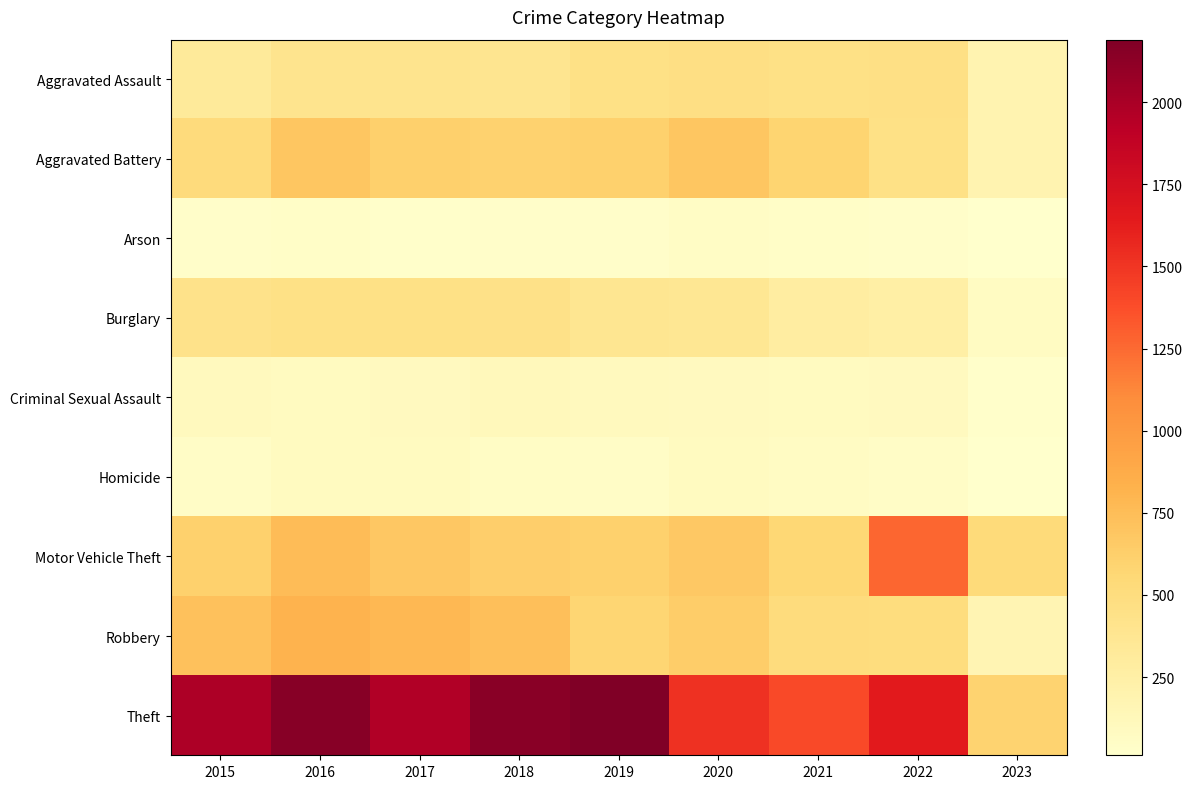

What is the minimum value shown in the chart?

12